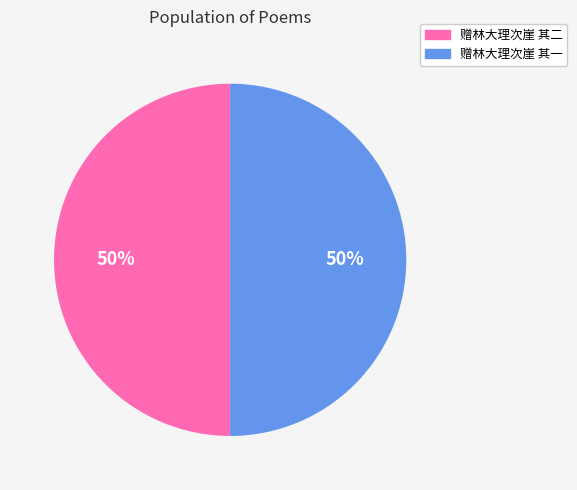

What percentage is the 赠林大理次崖 其一 slice, to the nearest percent?

50%